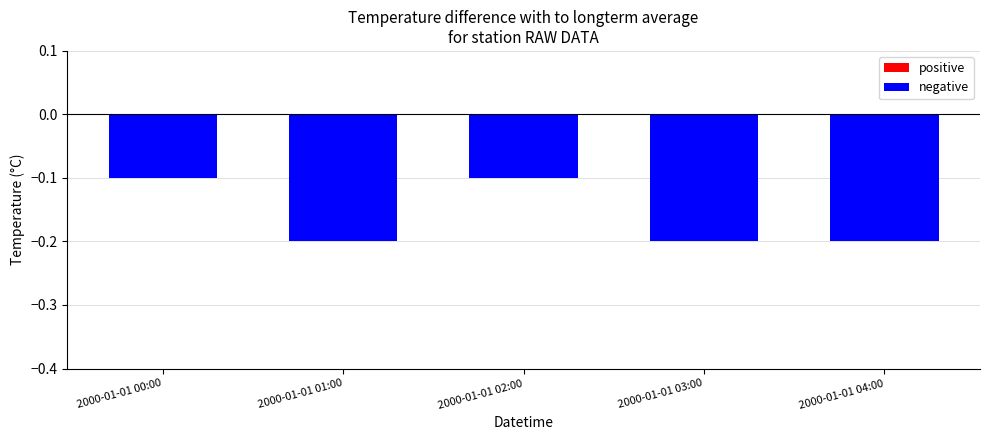

Which label corresponds to the smallest value in the chart?

2000-01-01 01:00